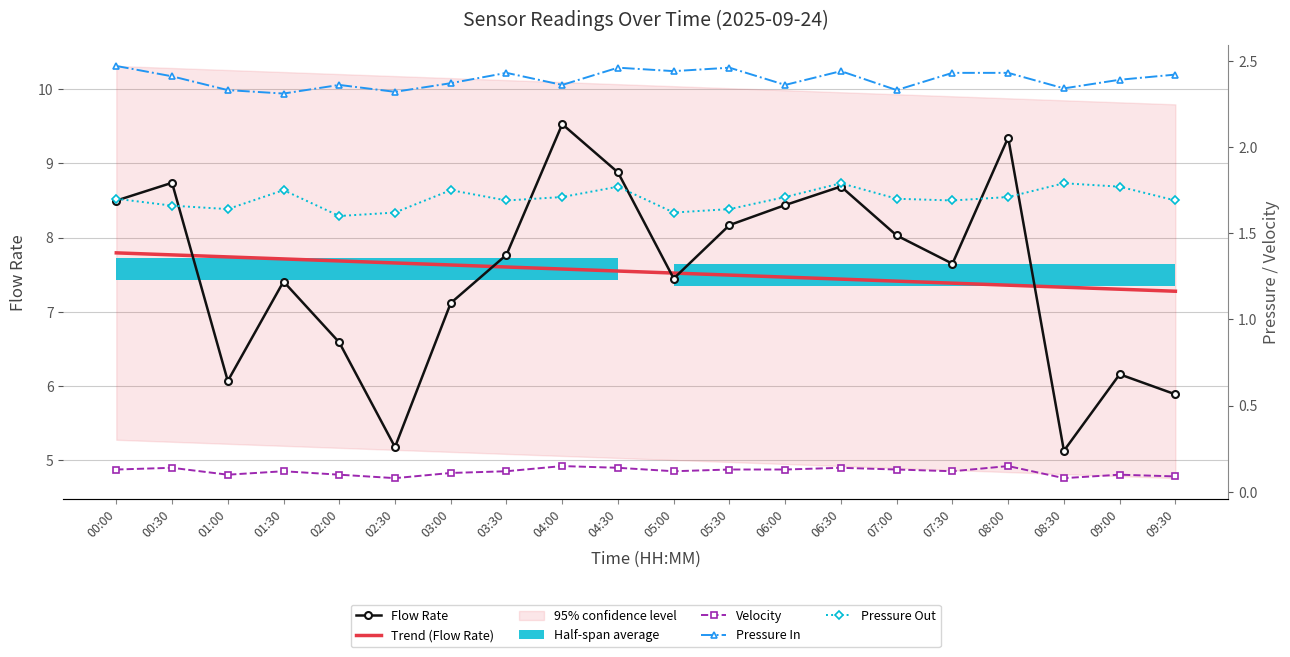

What is the value of the Pressure Out point at the 14th from the left?

1.8